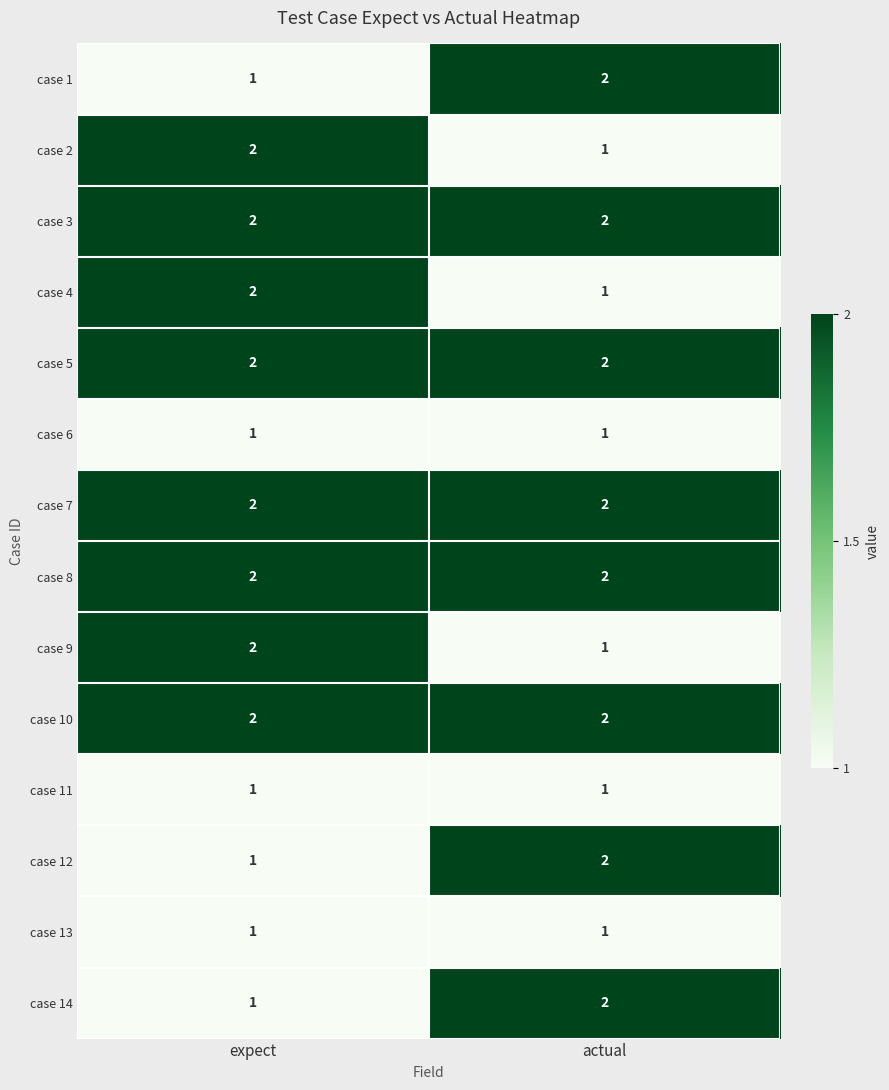

Reading left to right, extract all data points from this chart.

case 1: expect=1	actual=2
case 2: expect=2	actual=1
case 3: expect=2	actual=2
case 4: expect=2	actual=1
case 5: expect=2	actual=2
case 6: expect=1	actual=1
case 7: expect=2	actual=2
case 8: expect=2	actual=2
case 9: expect=2	actual=1
case 10: expect=2	actual=2
case 11: expect=1	actual=1
case 12: expect=1	actual=2
case 13: expect=1	actual=1
case 14: expect=1	actual=2